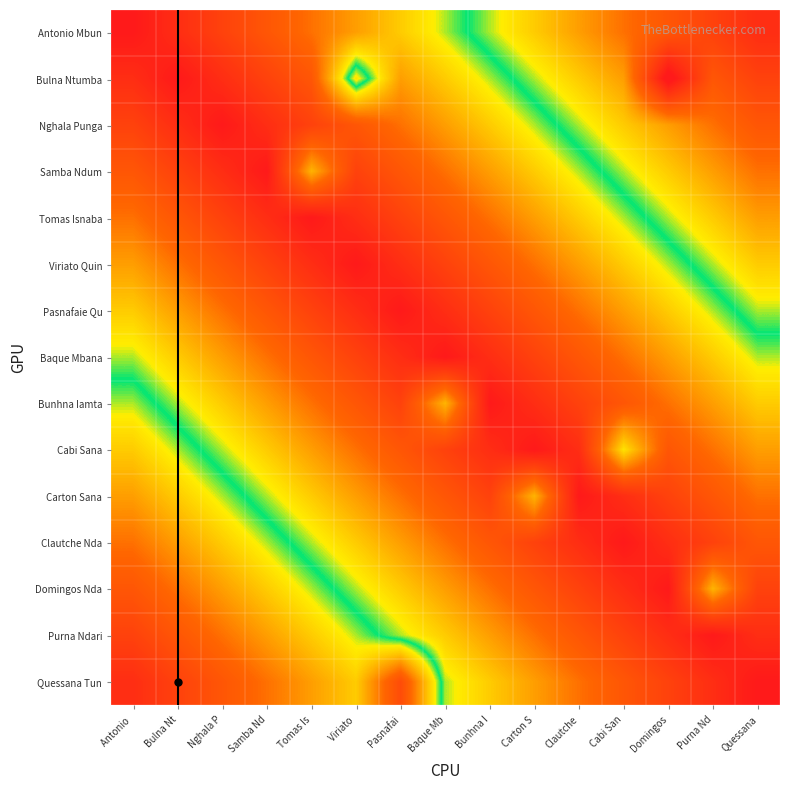

Reading left to right, extract all data points from this chart.

Antonio Mbun: Antonio =0.0	Bulna Nt=0.1	Nghala P=0.1	Samba Nd=0.2	Tomas Is=0.3	Viriato =0.3	Pasnafai=0.4	Baque Mb=0.5	Bunhna I=0.5	Carton S=0.6	Clautche=0.7	Cabi San=0.7	Domingos=0.8	Purna Nd=0.9	Quessana=0.9
Bulna Ntumba: Antonio =0.1	Bulna Nt=0.0	Nghala P=0.1	Samba Nd=0.1	Tomas Is=0.2	Viriato =0.6	Pasnafai=0.3	Baque Mb=0.4	Bunhna I=0.5	Carton S=0.5	Clautche=0.6	Cabi San=0.7	Domingos=1.0	Purna Nd=0.8	Quessana=0.9
Nghala Punga: Antonio =0.1	Bulna Nt=0.1	Nghala P=0.0	Samba Nd=0.1	Tomas Is=0.1	Viriato =0.2	Pasnafai=0.3	Baque Mb=0.3	Bunhna I=0.4	Carton S=0.5	Clautche=0.5	Cabi San=0.6	Domingos=0.7	Purna Nd=0.7	Quessana=0.8
Samba Ndum: Antonio =0.2	Bulna Nt=0.1	Nghala P=0.1	Samba Nd=0.0	Tomas Is=0.4	Viriato =0.1	Pasnafai=0.2	Baque Mb=0.3	Bunhna I=0.3	Carton S=0.4	Clautche=0.5	Cabi San=0.5	Domingos=0.6	Purna Nd=0.7	Quessana=0.7
Tomas Isnaba: Antonio =0.3	Bulna Nt=0.2	Nghala P=0.1	Samba Nd=0.1	Tomas Is=0.0	Viriato =0.1	Pasnafai=0.1	Baque Mb=0.2	Bunhna I=0.3	Carton S=0.3	Clautche=0.4	Cabi San=0.5	Domingos=0.5	Purna Nd=0.6	Quessana=0.7
Viriato Quin: Antonio =0.3	Bulna Nt=0.3	Nghala P=0.2	Samba Nd=0.1	Tomas Is=0.1	Viriato =0.0	Pasnafai=0.1	Baque Mb=0.1	Bunhna I=0.2	Carton S=0.3	Clautche=0.3	Cabi San=0.4	Domingos=0.5	Purna Nd=0.5	Quessana=0.6
Pasnafaie Qu: Antonio =0.4	Bulna Nt=0.3	Nghala P=0.3	Samba Nd=0.2	Tomas Is=0.1	Viriato =0.1	Pasnafai=0.0	Baque Mb=0.1	Bunhna I=0.1	Carton S=0.2	Clautche=0.3	Cabi San=0.3	Domingos=0.4	Purna Nd=0.5	Quessana=0.5
Baque Mbana: Antonio =0.5	Bulna Nt=0.4	Nghala P=0.3	Samba Nd=0.3	Tomas Is=0.2	Viriato =0.1	Pasnafai=0.1	Baque Mb=0.0	Bunhna I=0.1	Carton S=0.1	Clautche=0.2	Cabi San=0.3	Domingos=0.3	Purna Nd=0.4	Quessana=0.5
Bunhna Iamta: Antonio =0.5	Bulna Nt=0.5	Nghala P=0.4	Samba Nd=0.3	Tomas Is=0.3	Viriato =0.2	Pasnafai=0.1	Baque Mb=0.4	Bunhna I=0.0	Carton S=0.1	Clautche=0.1	Cabi San=0.2	Domingos=0.3	Purna Nd=0.3	Quessana=0.4
Cabi Sana: Antonio =0.6	Bulna Nt=0.5	Nghala P=0.5	Samba Nd=0.4	Tomas Is=0.3	Viriato =0.3	Pasnafai=0.2	Baque Mb=0.1	Bunhna I=0.1	Carton S=0.0	Clautche=0.1	Cabi San=0.4	Domingos=0.2	Purna Nd=0.3	Quessana=0.3
Carton Sana: Antonio =0.7	Bulna Nt=0.6	Nghala P=0.5	Samba Nd=0.5	Tomas Is=0.4	Viriato =0.3	Pasnafai=0.3	Baque Mb=0.2	Bunhna I=0.1	Carton S=0.4	Clautche=0.0	Cabi San=0.1	Domingos=0.1	Purna Nd=0.2	Quessana=0.3
Clautche Nda: Antonio =0.7	Bulna Nt=0.7	Nghala P=0.6	Samba Nd=0.5	Tomas Is=0.5	Viriato =0.4	Pasnafai=0.3	Baque Mb=0.3	Bunhna I=0.2	Carton S=0.1	Clautche=0.1	Cabi San=0.0	Domingos=0.1	Purna Nd=0.1	Quessana=0.2
Domingos Nda: Antonio =0.8	Bulna Nt=0.7	Nghala P=0.7	Samba Nd=0.6	Tomas Is=0.5	Viriato =0.5	Pasnafai=0.4	Baque Mb=0.3	Bunhna I=0.3	Carton S=0.2	Clautche=0.1	Cabi San=0.1	Domingos=0.0	Purna Nd=0.4	Quessana=0.1
Purna Ndari: Antonio =0.9	Bulna Nt=0.8	Nghala P=0.7	Samba Nd=0.7	Tomas Is=0.6	Viriato =0.5	Pasnafai=0.5	Baque Mb=0.4	Bunhna I=0.3	Carton S=0.3	Clautche=0.2	Cabi San=0.1	Domingos=0.1	Purna Nd=0.0	Quessana=0.1
Quessana Tun: Antonio =0.9	Bulna Nt=0.9	Nghala P=0.8	Samba Nd=0.7	Tomas Is=0.7	Viriato =0.6	Pasnafai=0.8	Baque Mb=0.5	Bunhna I=0.4	Carton S=0.3	Clautche=0.3	Cabi San=0.2	Domingos=0.1	Purna Nd=0.1	Quessana=0.0